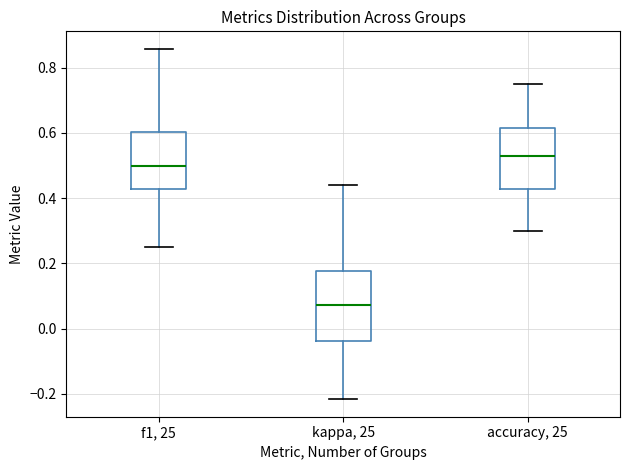

Which box has the highest median line?

accuracy, 25